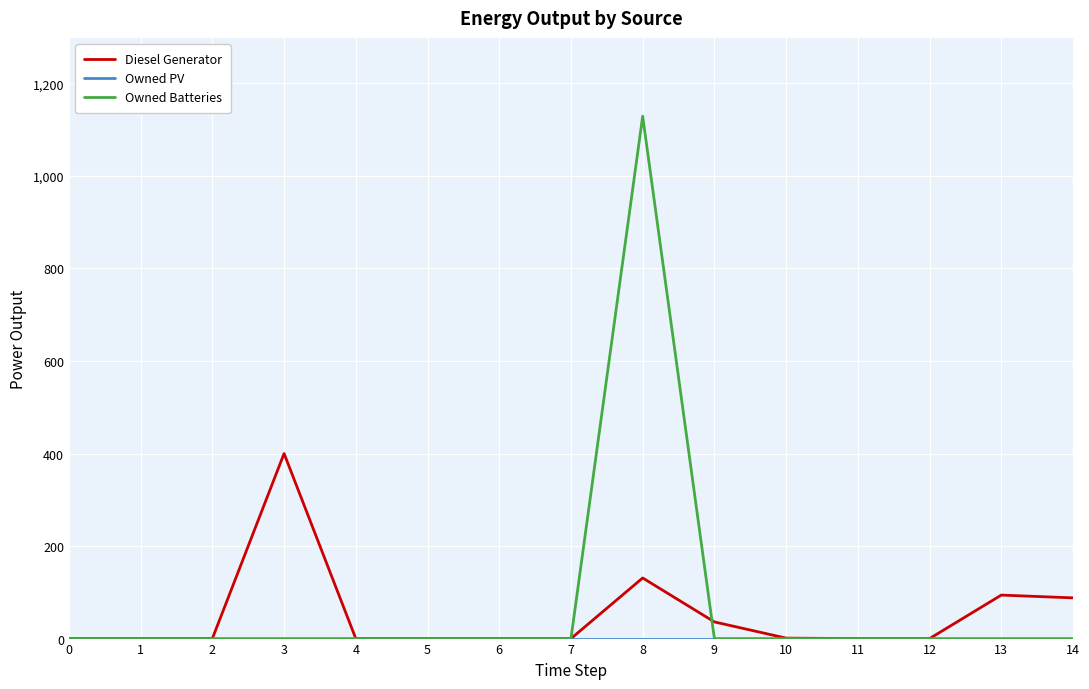

The value of Diesel Generator at 5 is 0.0. True or false?

True